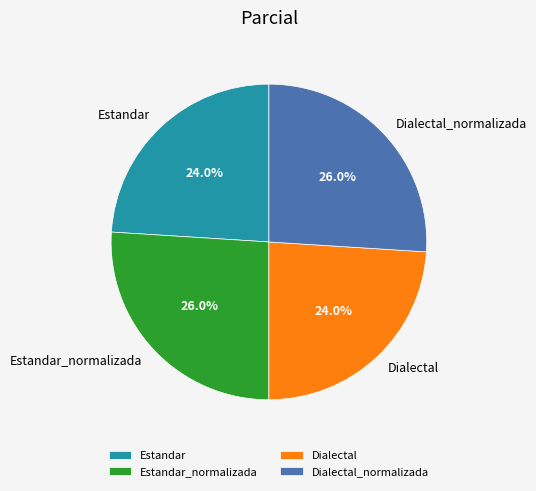

To the nearest percent, what is the average slice percentage?

25%